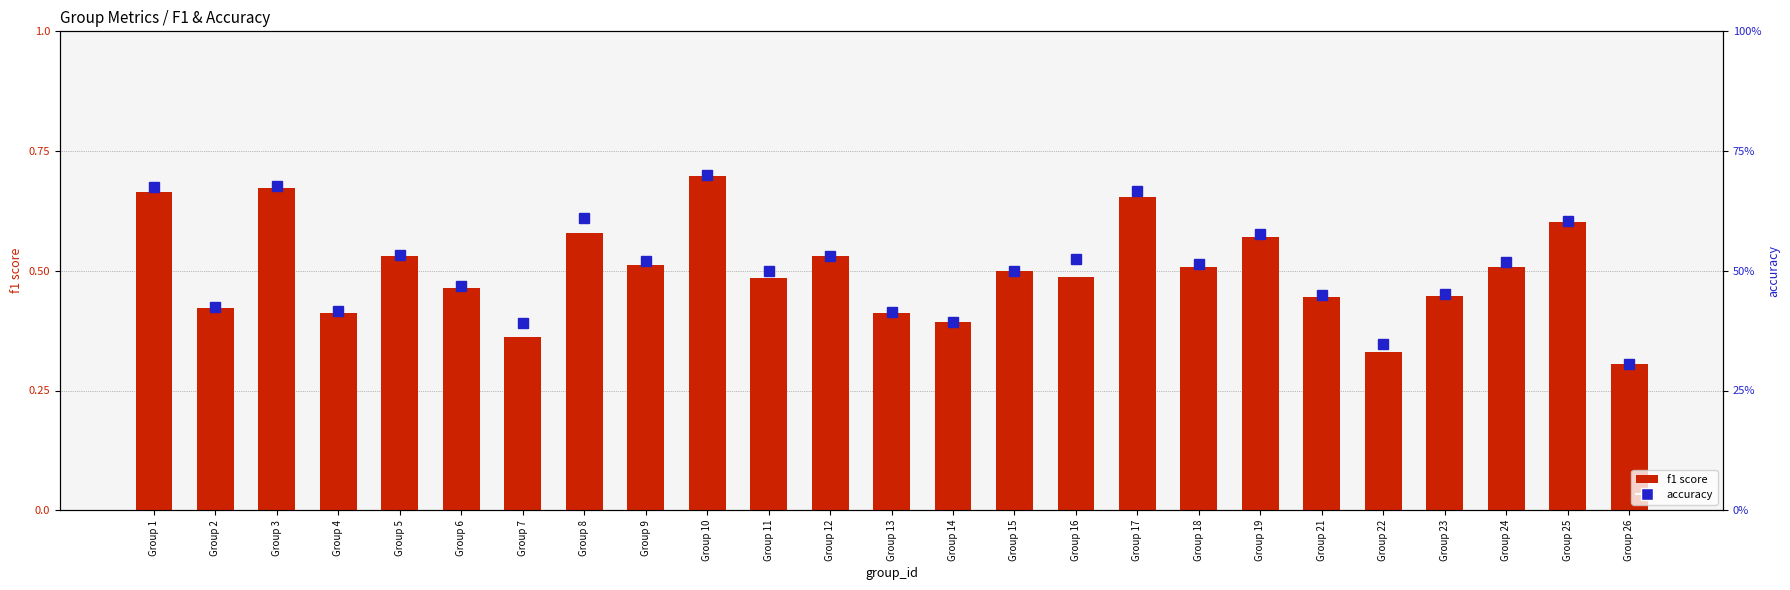

List the labels in order of f1 score value, largest first.

Group 10, Group 3, Group 1, Group 17, Group 25, Group 8, Group 19, Group 5, Group 12, Group 9, Group 18, Group 24, Group 15, Group 16, Group 11, Group 6, Group 23, Group 21, Group 2, Group 13, Group 4, Group 14, Group 7, Group 22, Group 26